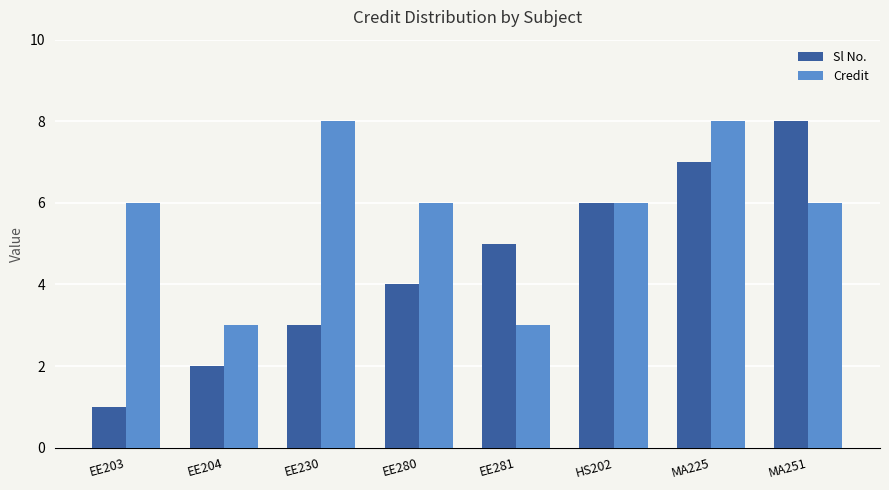

Rank the series at EE281 from lowest to highest value.

Credit, Sl No.